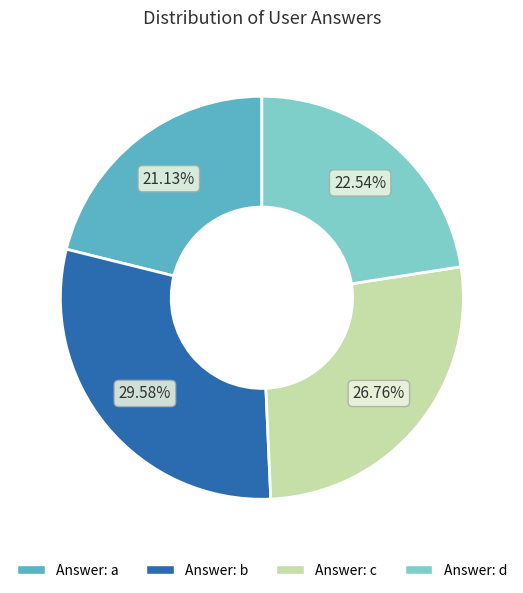

Does any single category account for the majority?

No